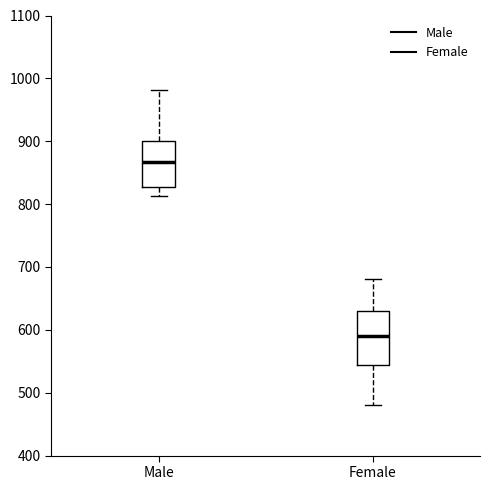

Reading left to right, read every box against the y-axis: the position of its median line, the range the box covers, and the ends of its whiskers. The values are not printed on the chart, so give them approximately, as read against the axis.

Male: median 870, box 830 to 900, whiskers 810 to 980
Female: median 590, box 540 to 630, whiskers 480 to 680